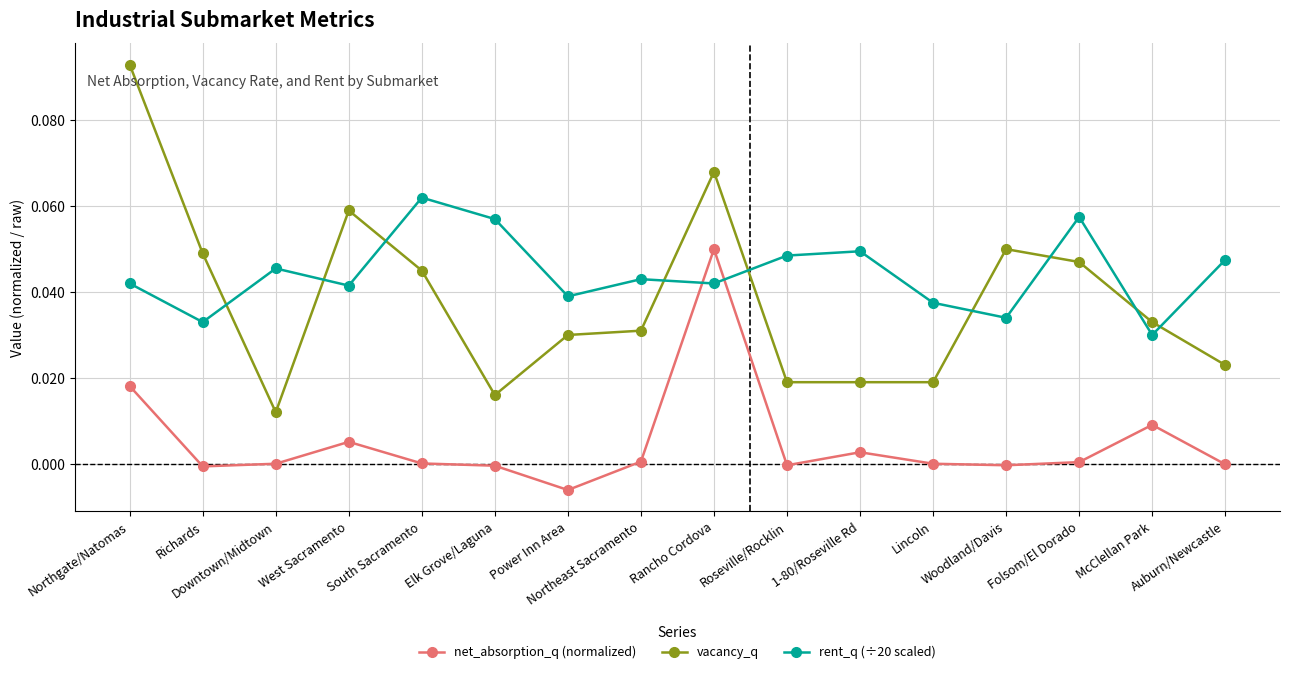

Which series has the largest total across all categories?

rent_q (÷20 scaled)